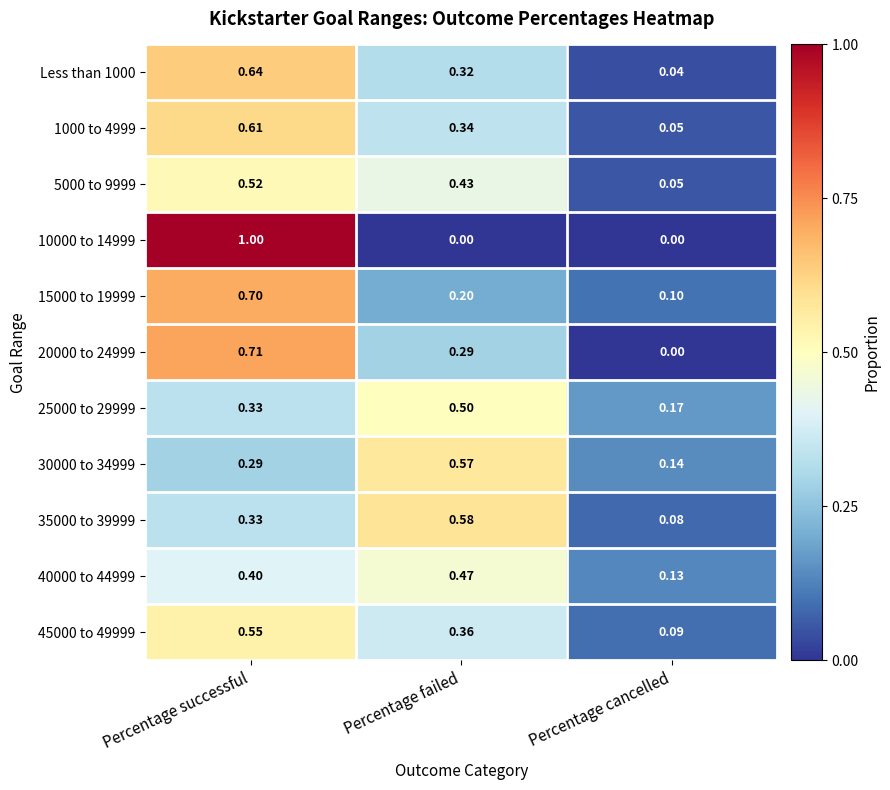

Which category has the lowest value in the 20000 to 24999 series?

Percentage cancelled